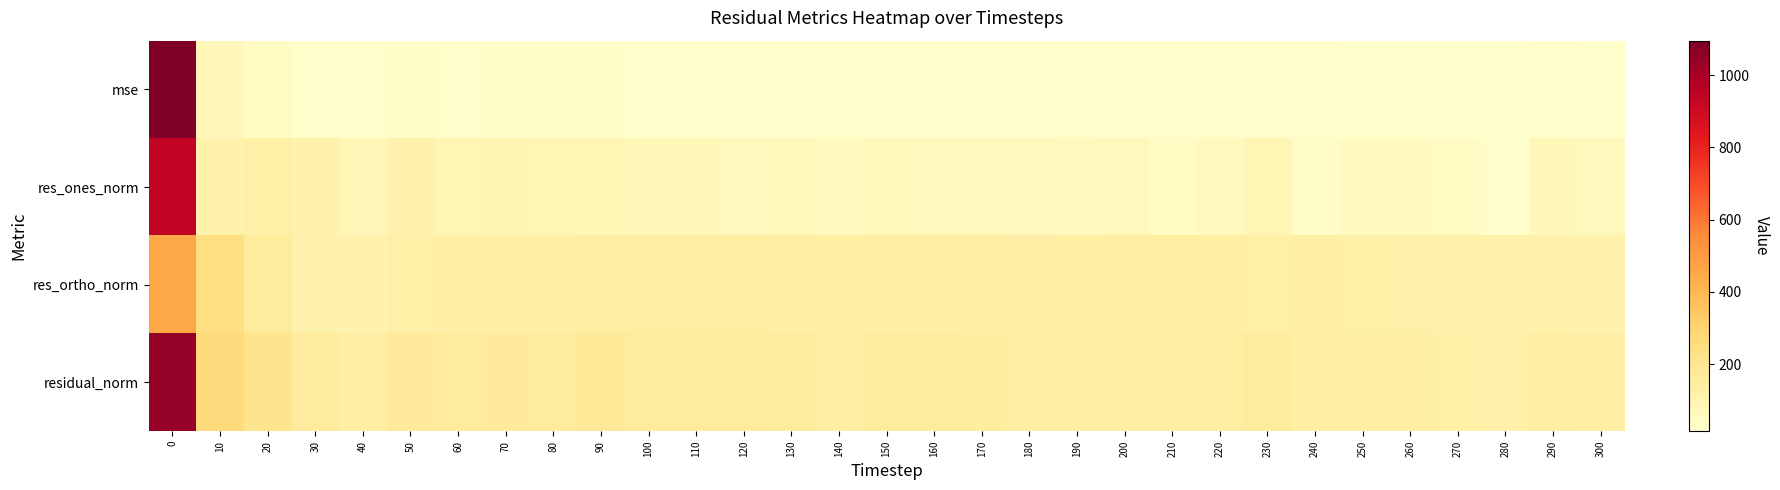

List the series in order of their peak value, highest first.

mse, residual_norm, res_ones_norm, res_ortho_norm